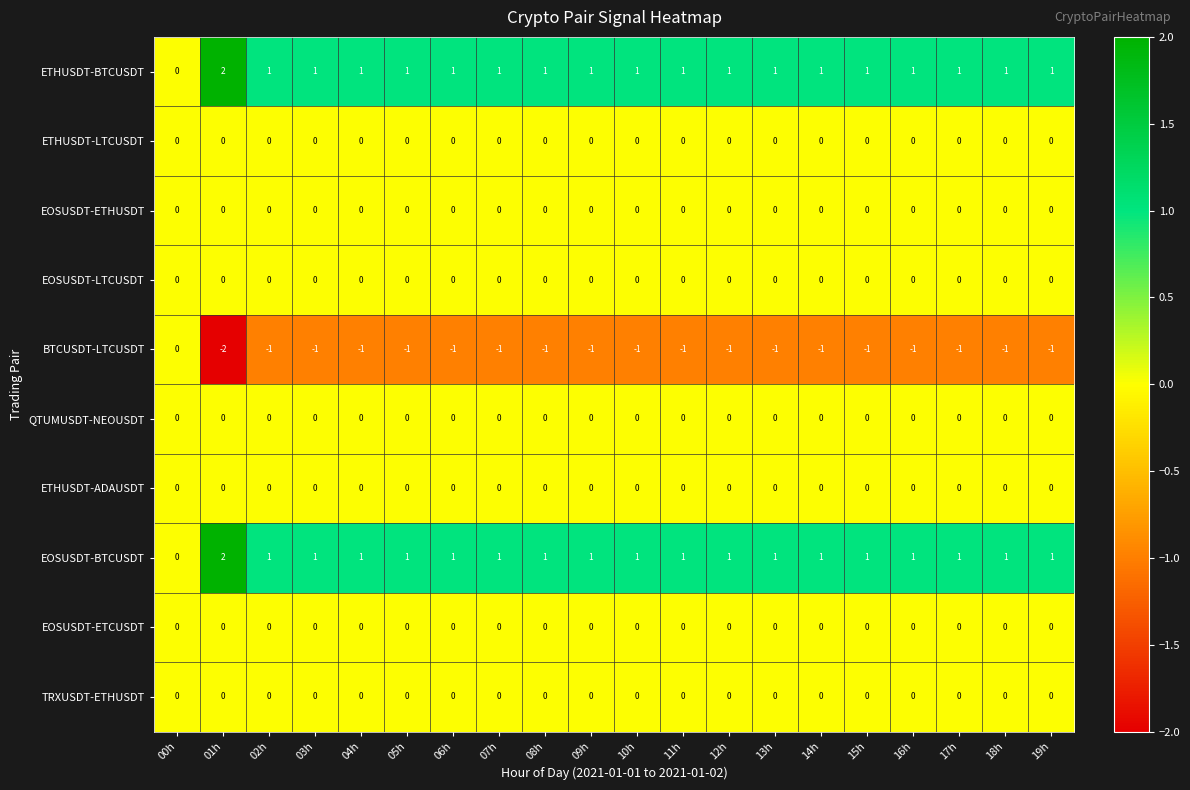

What is the difference between the highest and lowest values at 11h?

2